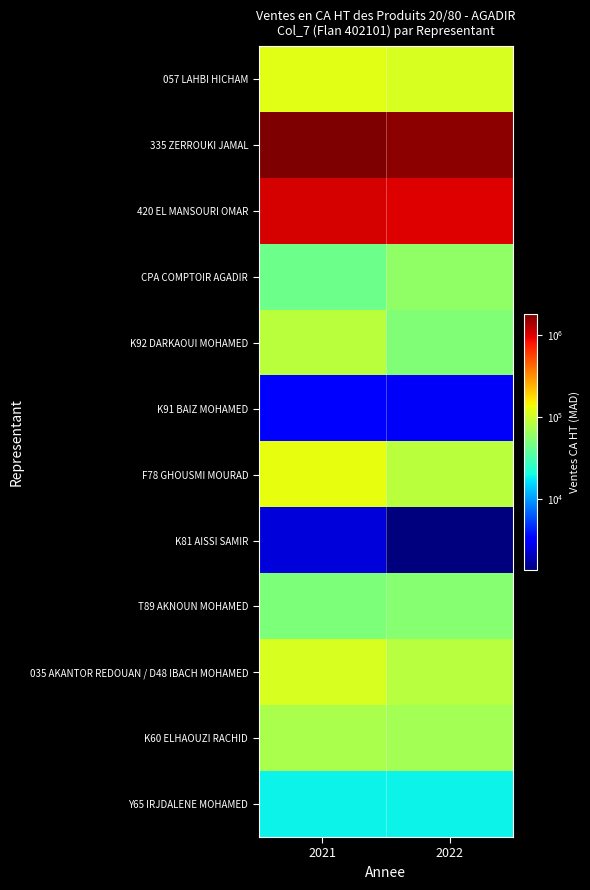

How many data points does each series have?

2